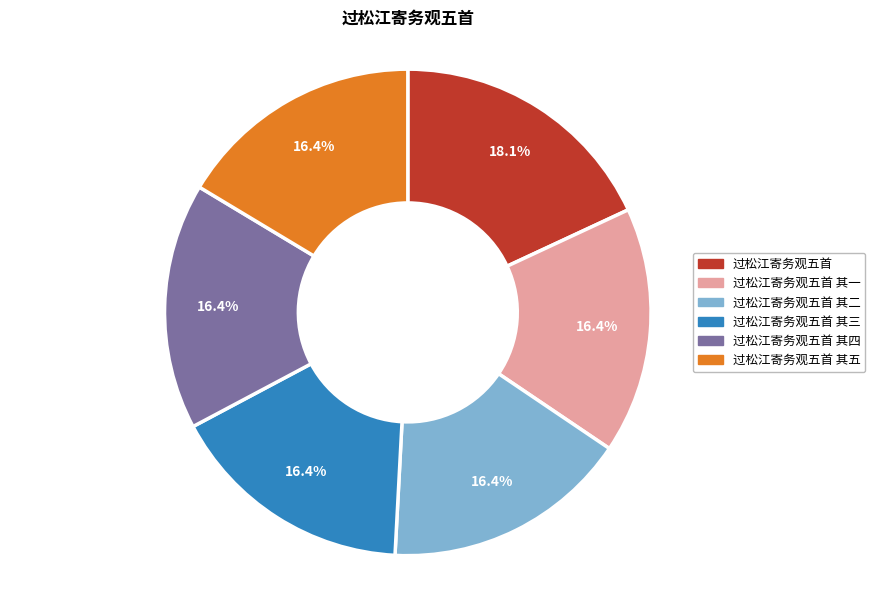

How much of the chart is everything except 过松江寄务观五首 其三?

83.6%